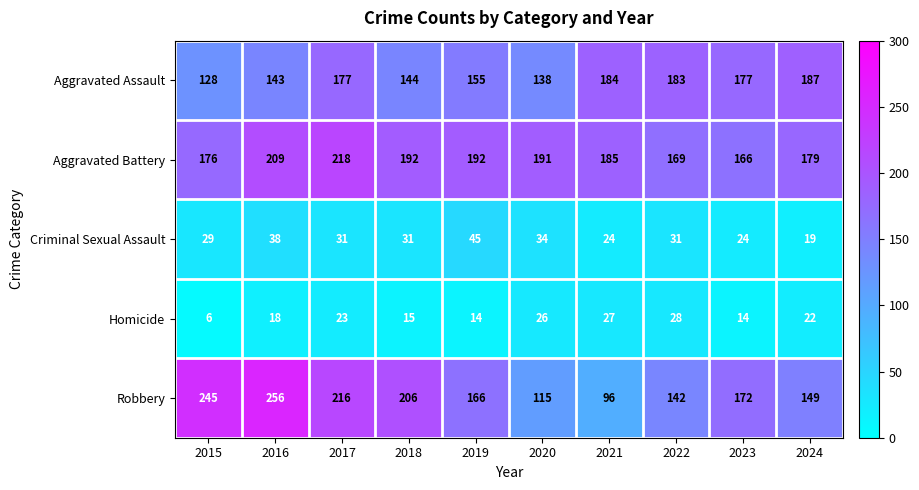

Read the Criminal Sexual Assault value at 2017, to the nearest 5.

30